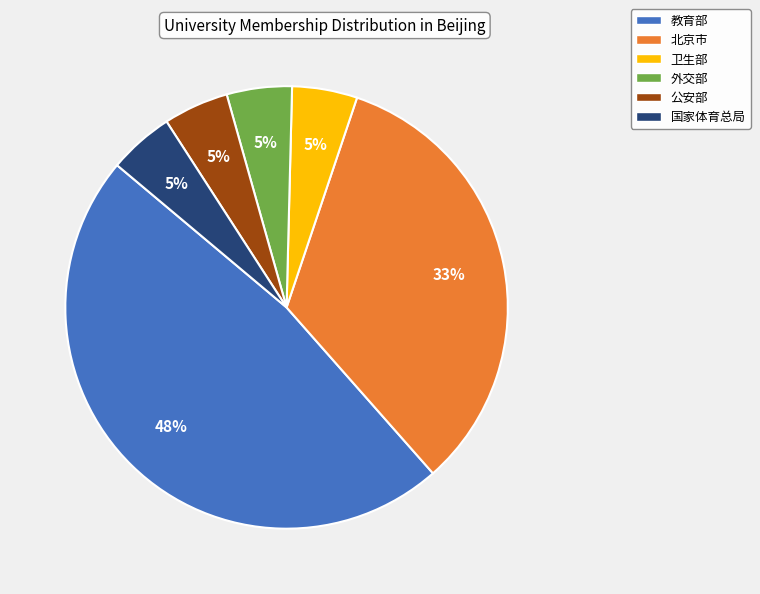

Between 公安部 and 北京市, which is larger?

北京市